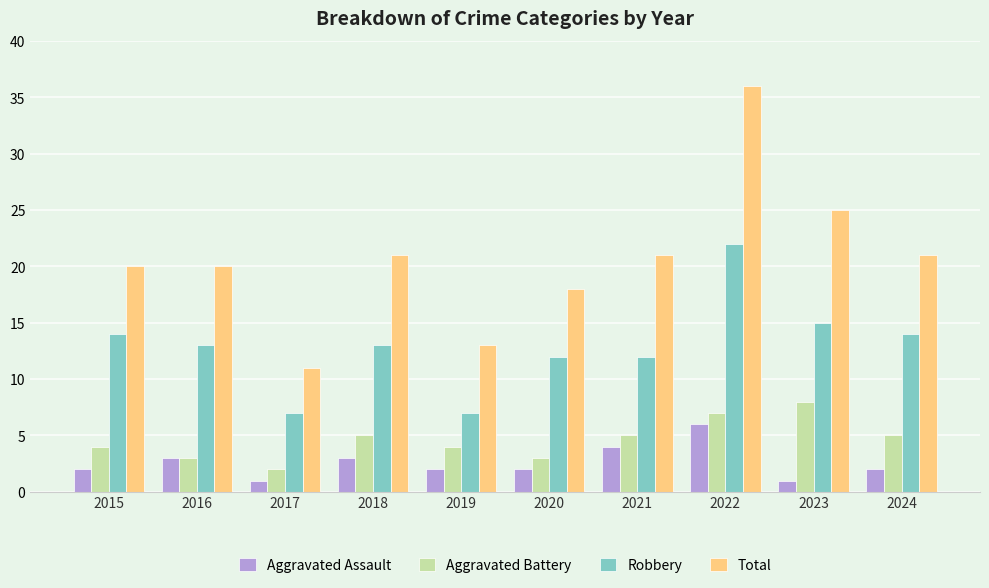

How many data points in Aggravated Battery are less than 5?

5